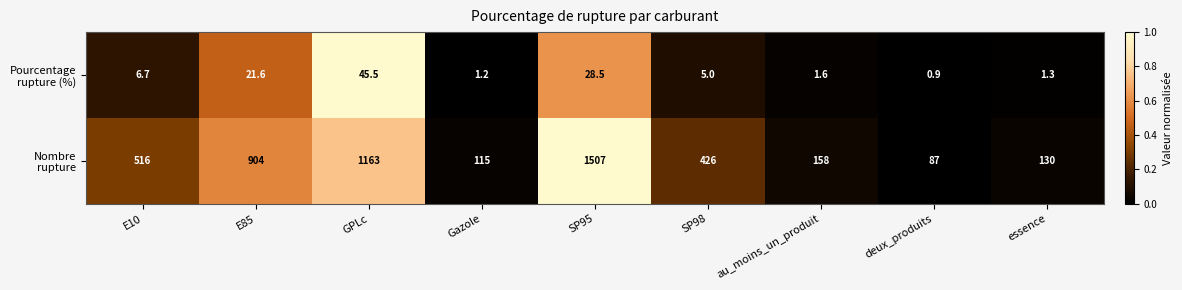

At which category does the chart reach its peak across all series?

SP95